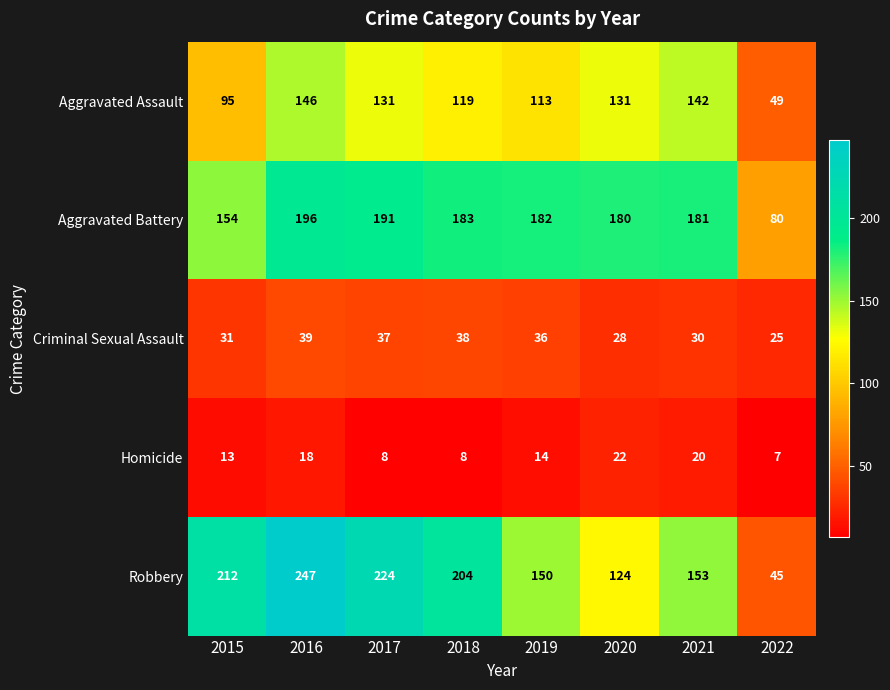

What is the difference between the maximum and minimum values in the Robbery series?

202